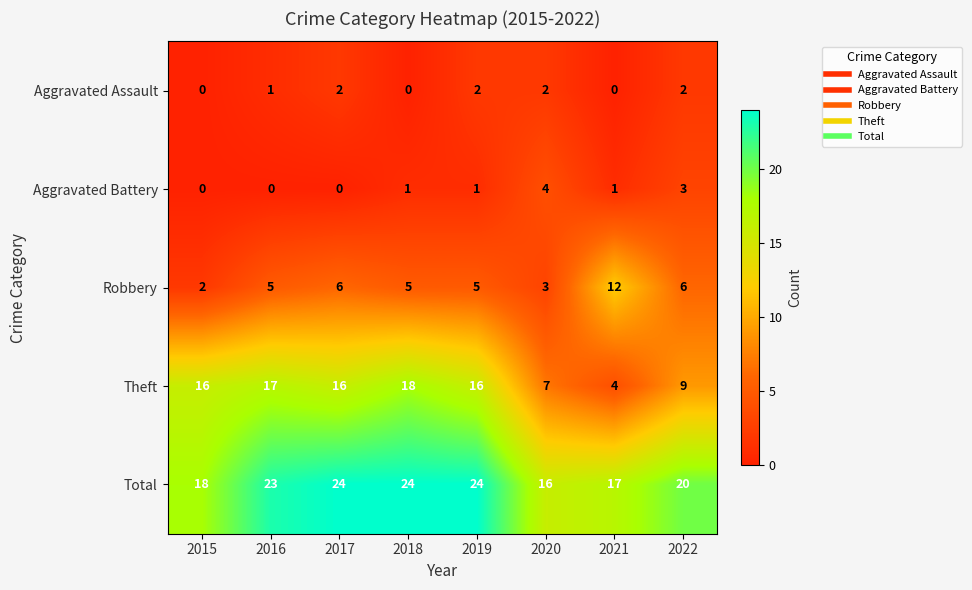

True or false: Total has a value of 18 at 2015.

True